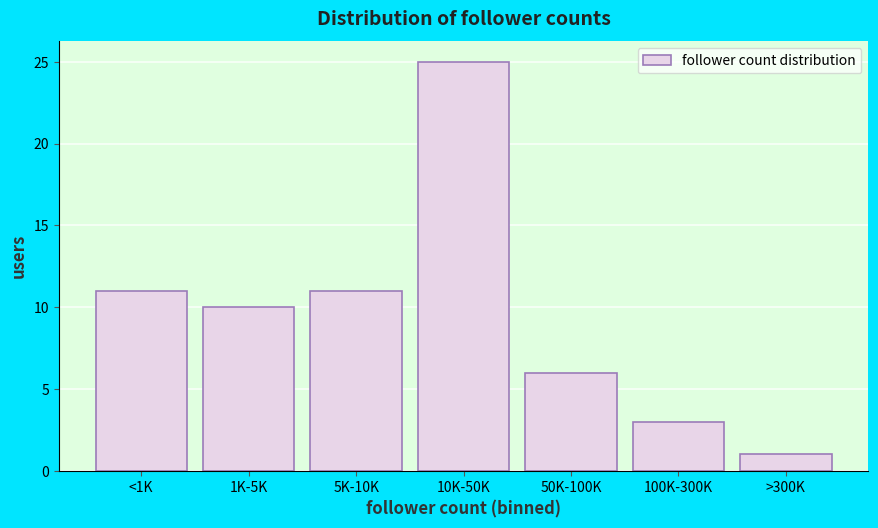

Reading right to left, what are all the values shown in this chart?

1	3	6	25	11	10	11